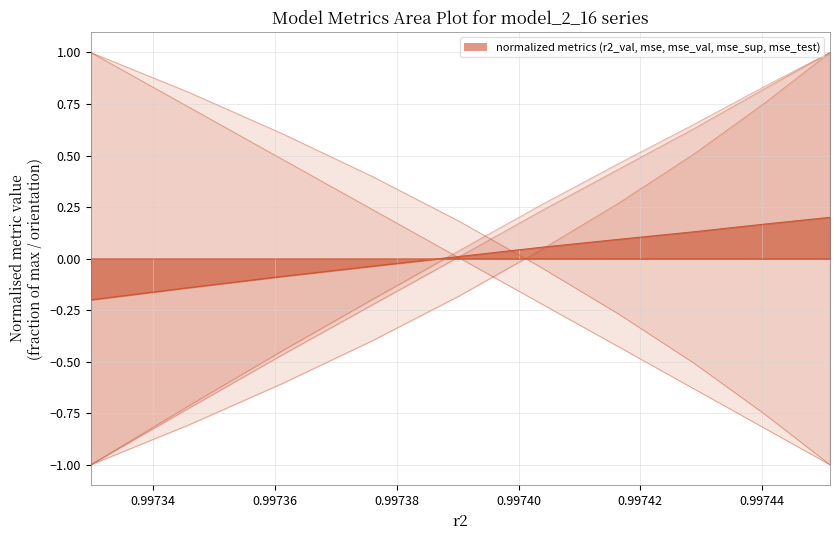

True or false: mse has more than 2 points higher than both neighbors.

False